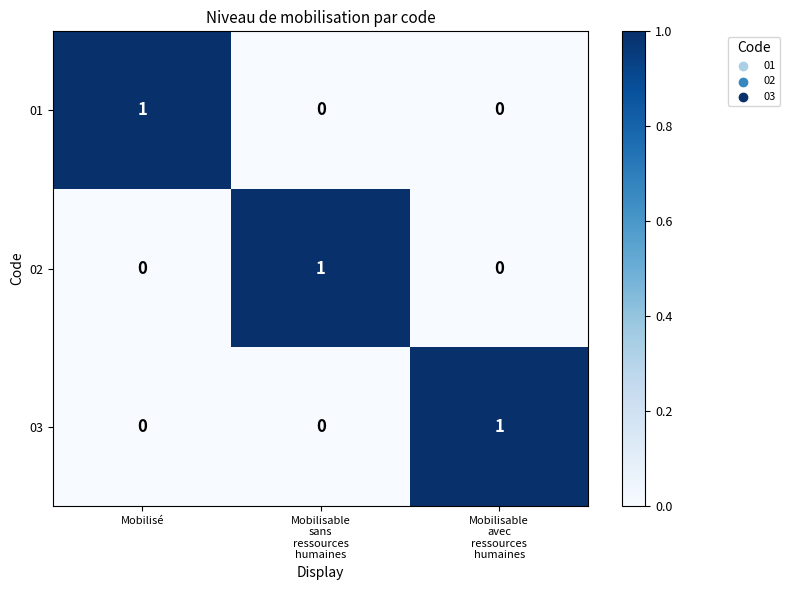

True or false: 02 has a value of 0 at Mobilisé.

True